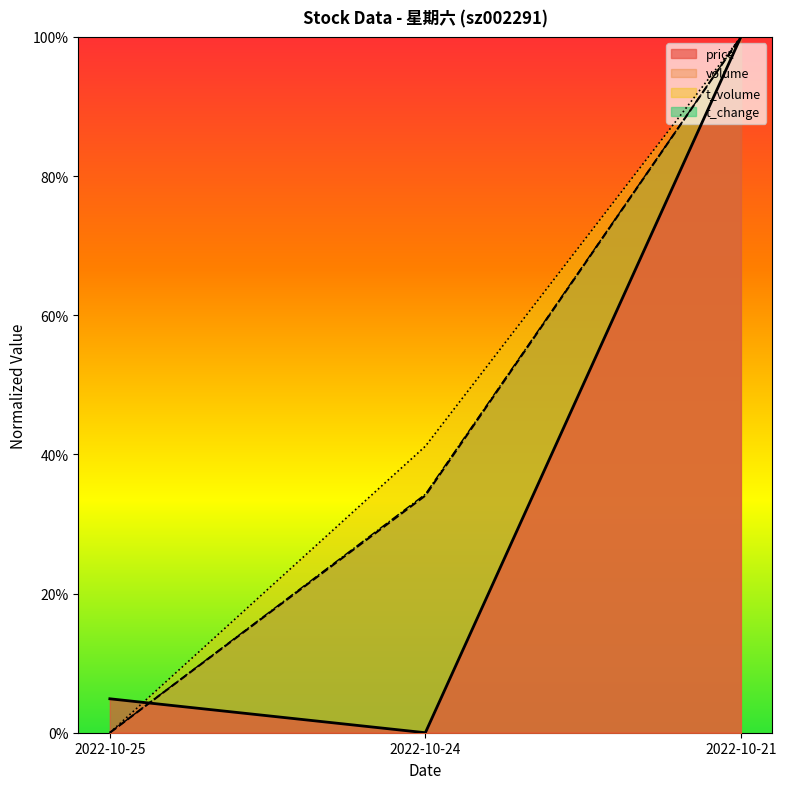

What are all the series names shown in the legend?

price, volume, t_volume, t_change